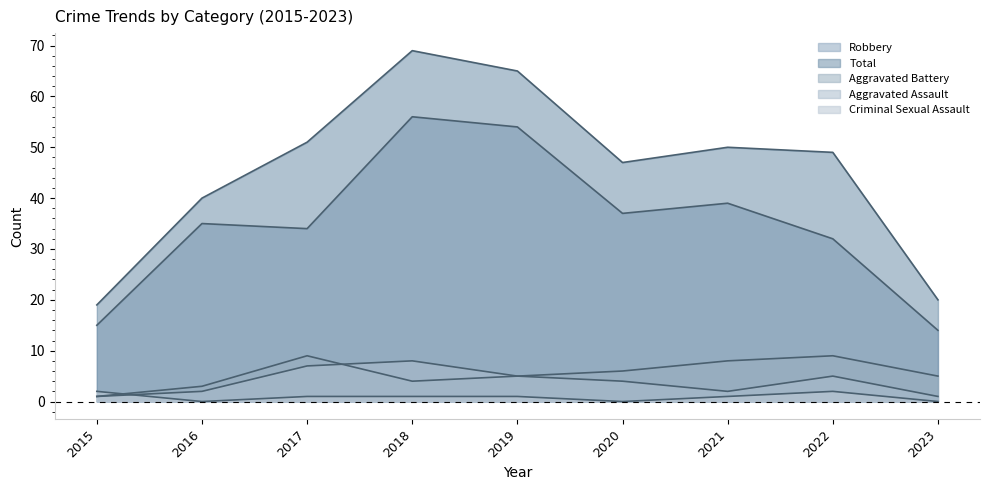

What is the value of the Criminal Sexual Assault point at the 7th from the left?

1